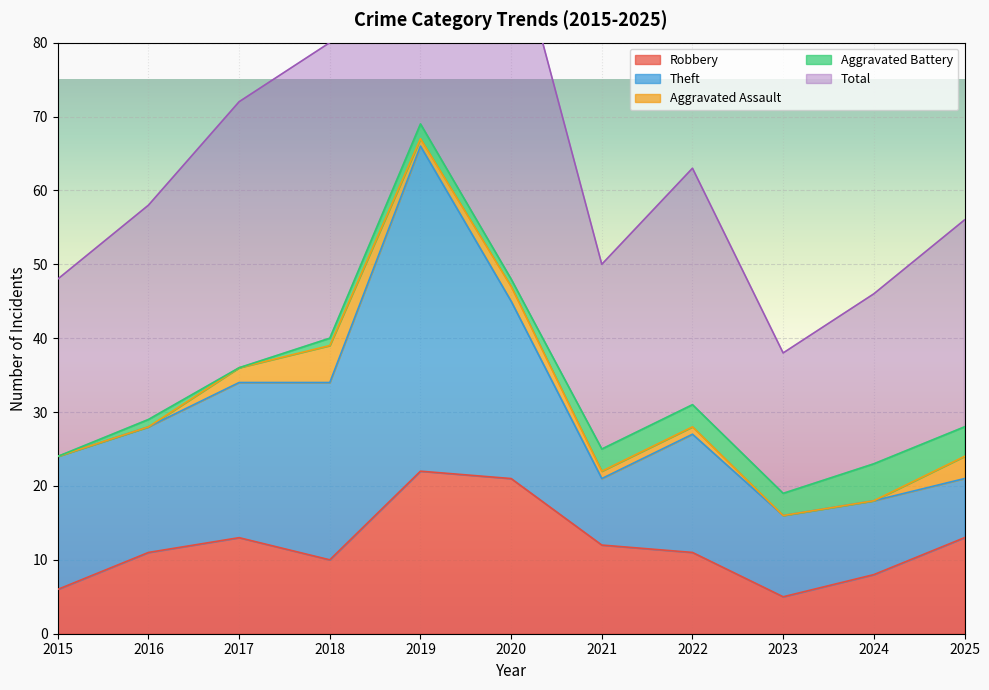

Reading left to right, extract all data points from this chart.

Robbery: 6	11	13	10	22	21	12	11	5	8	13
Theft: 18	17	21	24	44	24	9	16	11	10	8
Aggravated Assault: 0	0	2	5	1	2	1	1	0	0	3
Aggravated Battery: 0	1	0	1	2	1	3	3	3	5	4
Total: 24	29	36	40	70	48	25	32	19	23	28